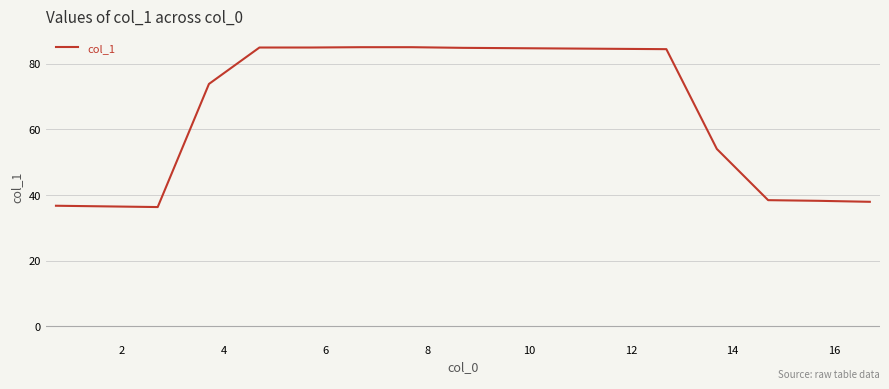

What is the smallest value displayed?

36.3